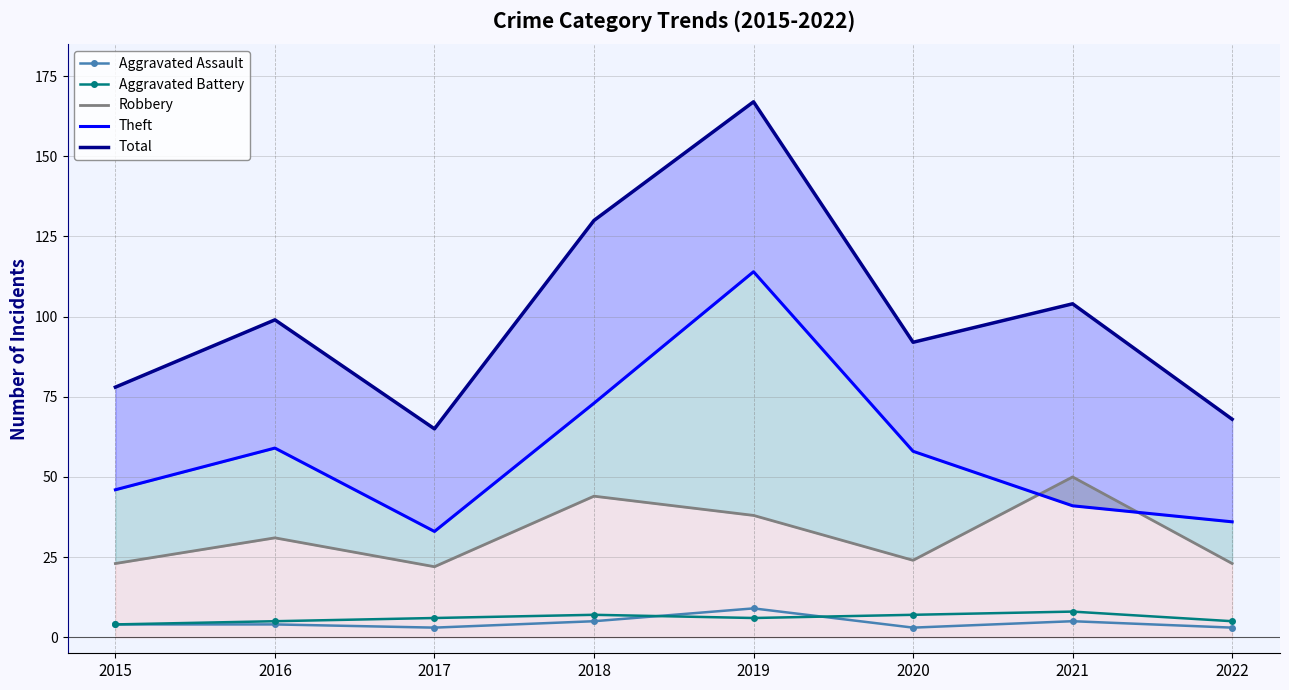

At which label does Aggravated Battery first exceed 6?

2018